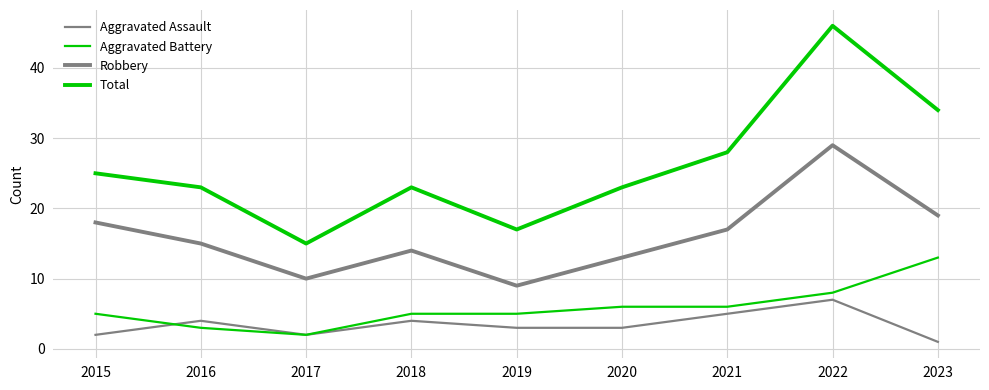

Reading right to left, extract all data points from this chart.

Aggravated Assault: 2023=1	2022=7	2021=5	2020=3	2019=3	2018=4	2017=2	2016=4	2015=2
Aggravated Battery: 2023=13	2022=8	2021=6	2020=6	2019=5	2018=5	2017=2	2016=3	2015=5
Robbery: 2023=19	2022=29	2021=17	2020=13	2019=9	2018=14	2017=10	2016=15	2015=18
Total: 2023=34	2022=46	2021=28	2020=23	2019=17	2018=23	2017=15	2016=23	2015=25